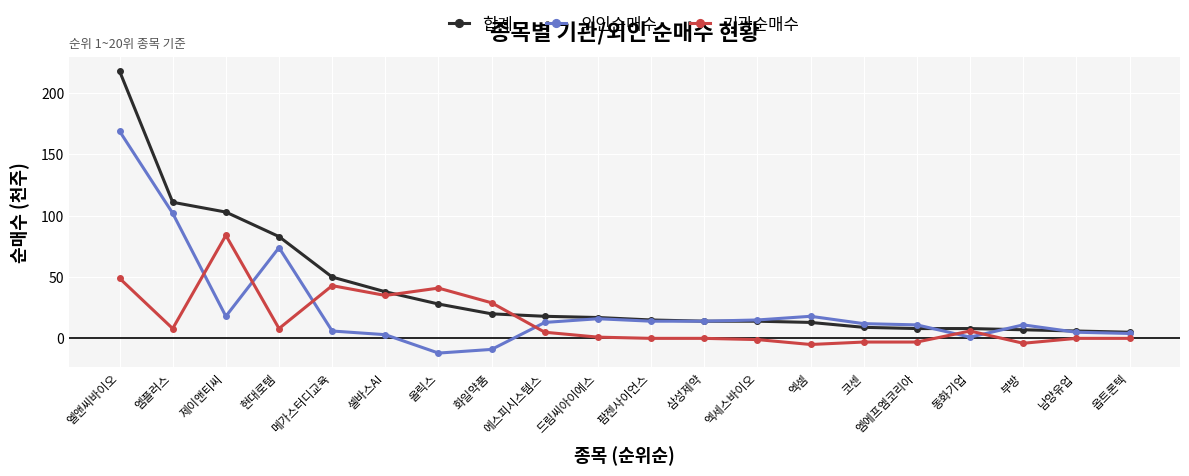

What is the sum of the 외인순매수 values at 엘앤씨바이오 and 팜젠사이언스?

183